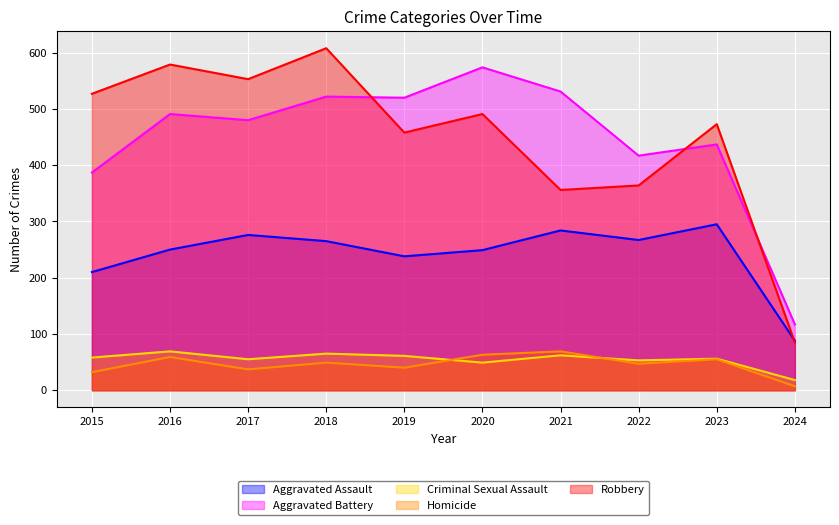

Count the number of categories in the chart.

10